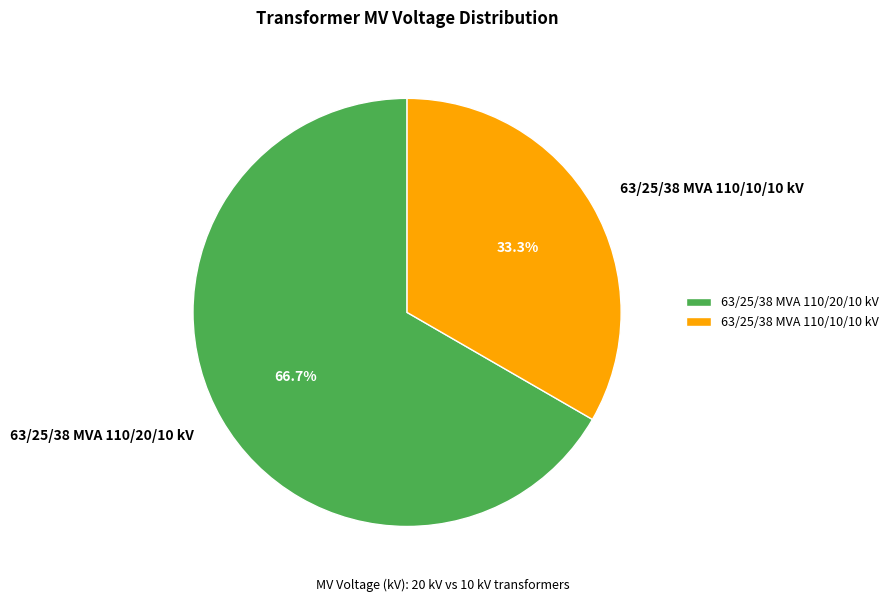

How much of the chart is everything except 63/25/38 MVA 110/20/10 kV?

33.3%